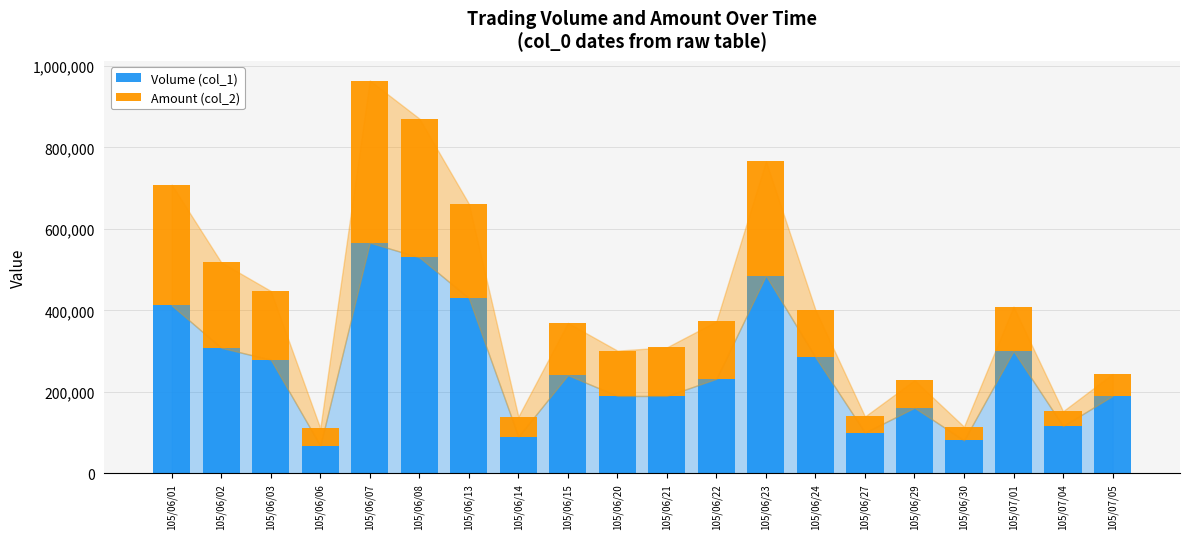

The value of Volume (col_1) at 105/06/23 is 485000. True or false?

True